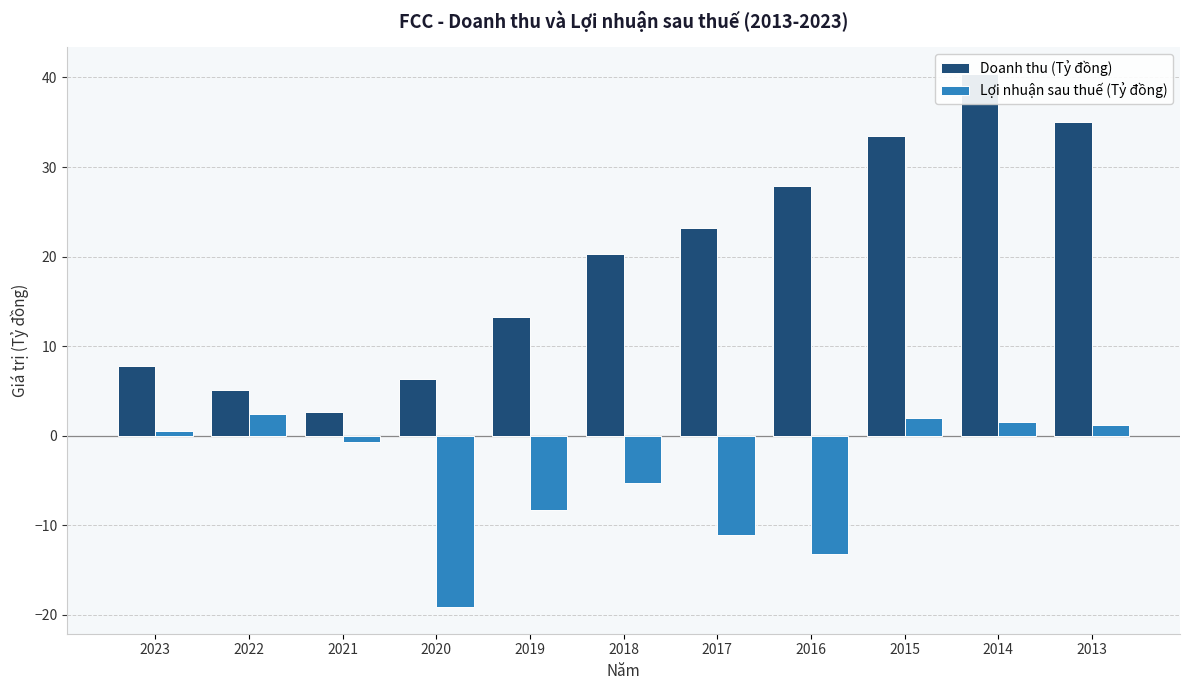

List the labels in order of Lợi nhuận sau thuế (Tỷ đồng) value, largest first.

2022, 2015, 2014, 2013, 2023, 2021, 2018, 2019, 2017, 2016, 2020